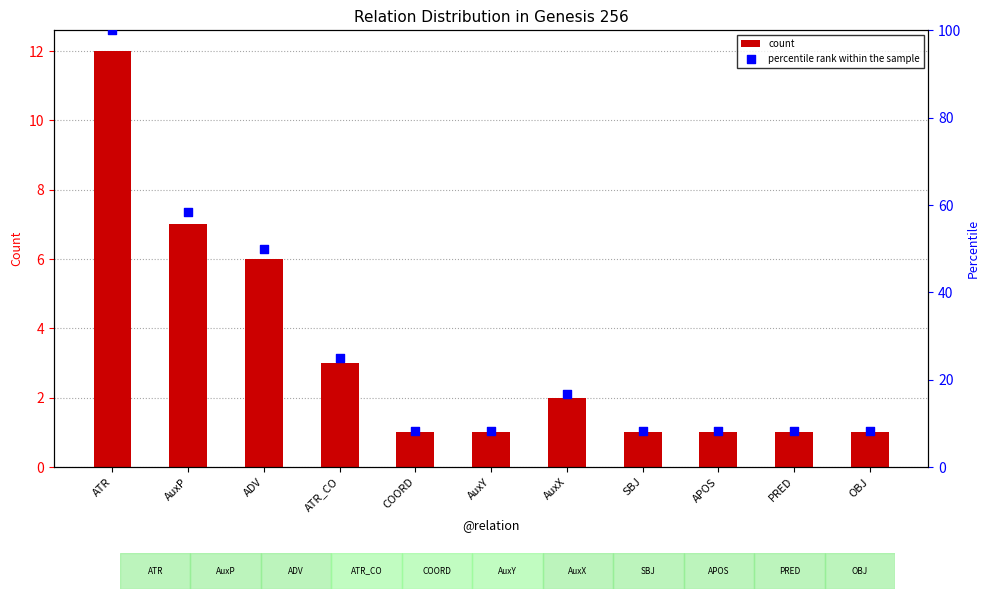

At which category is the sum across all series the highest?

ATR